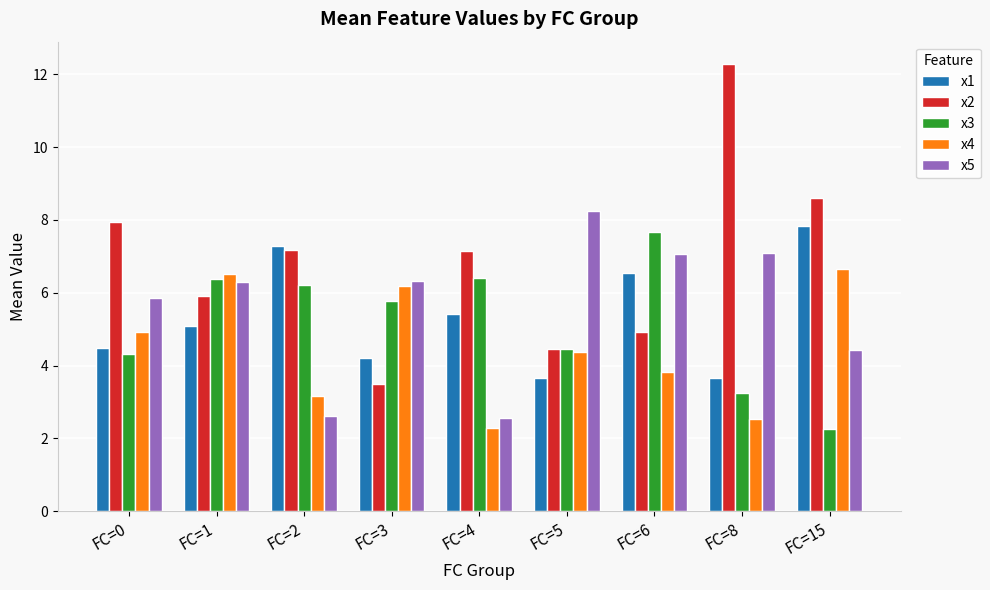

The value of x3 at FC=3 is 5.8. True or false?

True